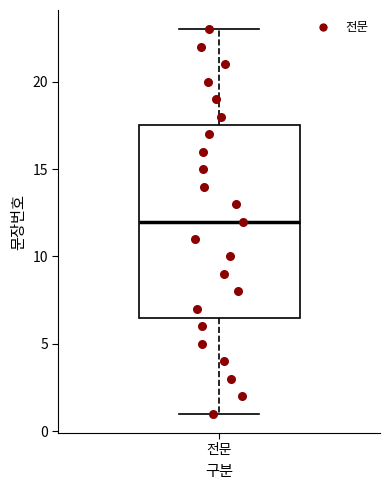

Where does the upper whisker of the box for 전문 end on the y-axis? The values are not printed on the chart, so give them approximately, as read against the axis.

23.0